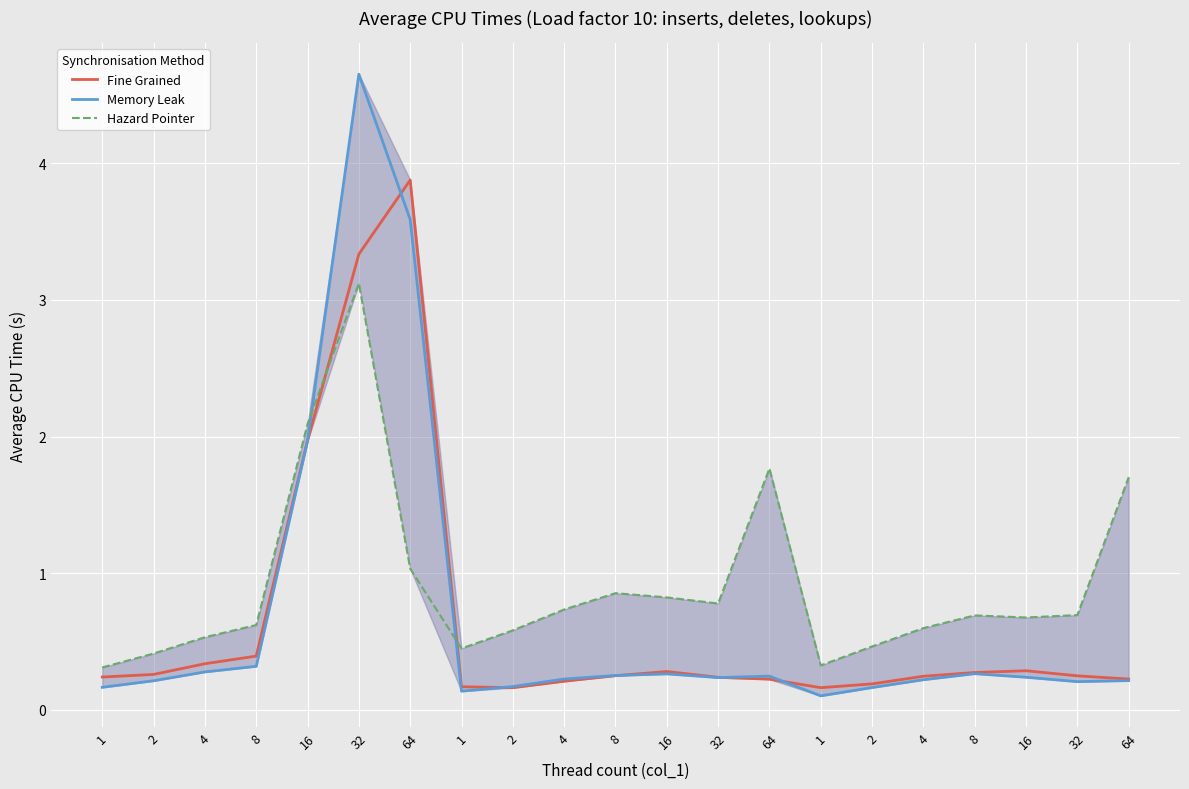

How many interior local valleys does the Hazard Pointer series have?

4